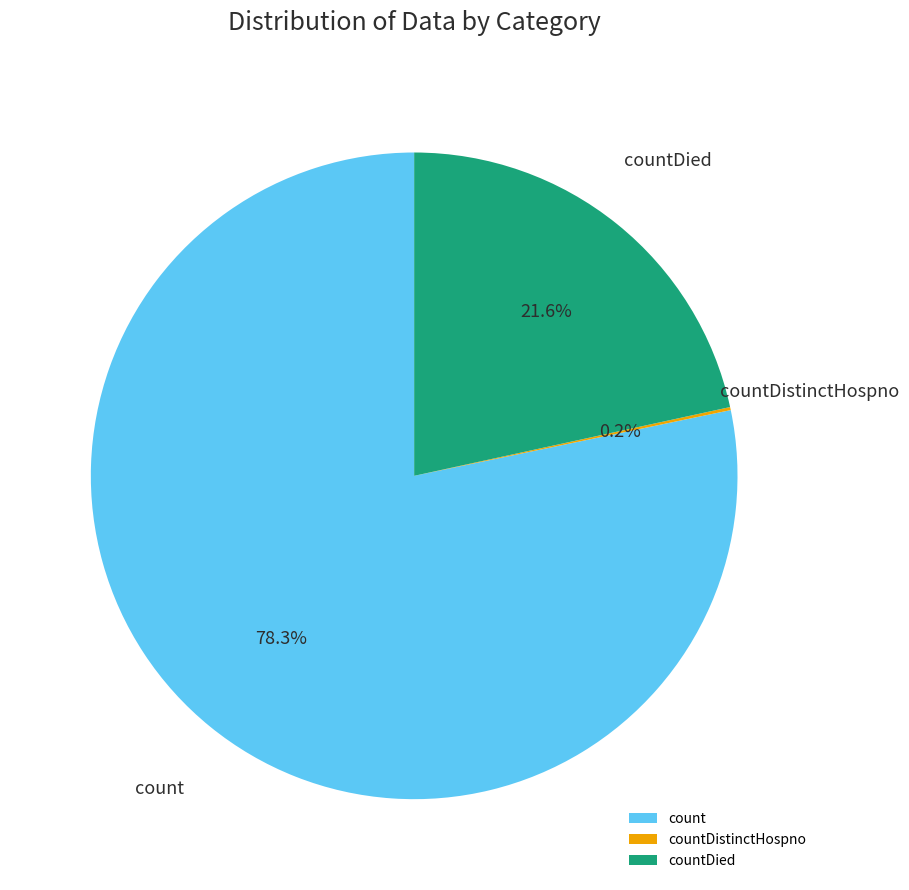

To the nearest percent, what is the difference between the largest and smallest slice percentages?

78%